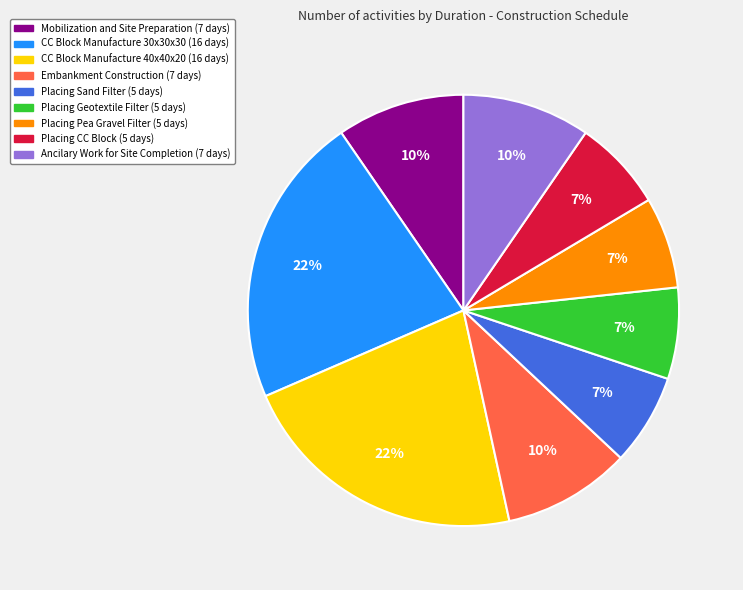

Does any single category account for the majority?

No